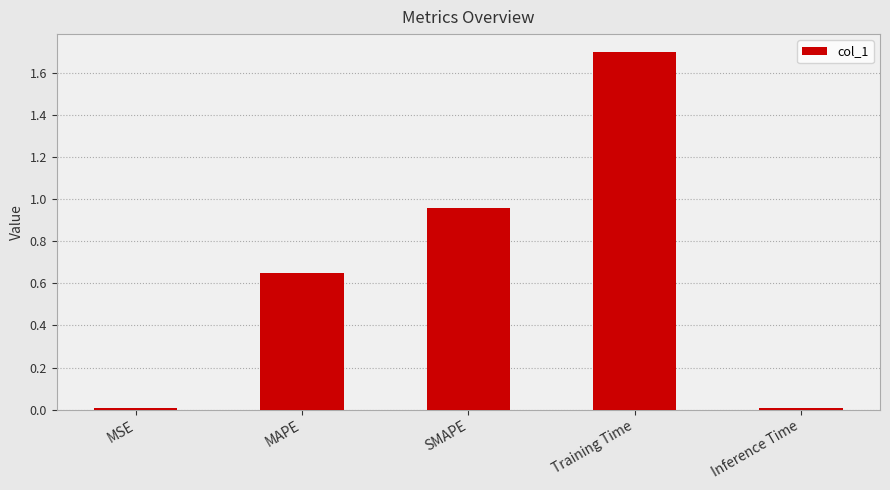

Which label corresponds to the largest value in the chart?

Training Time